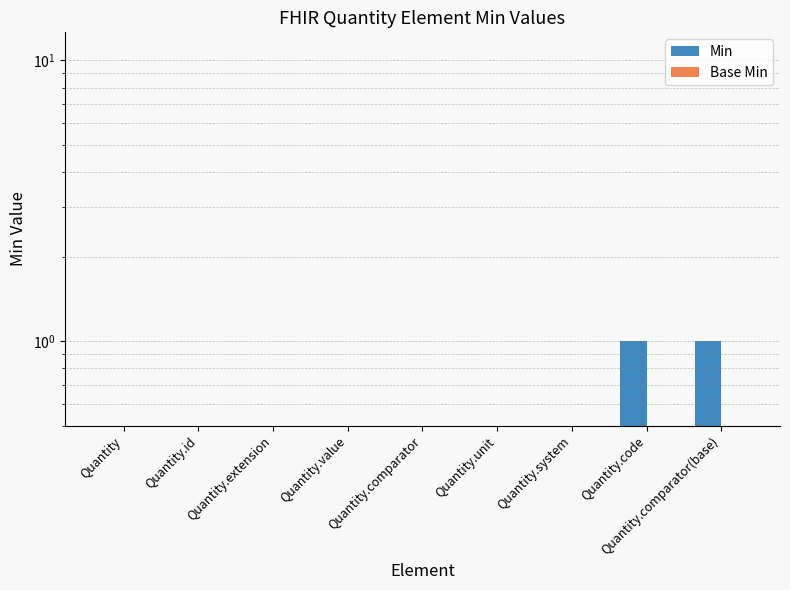

Reading right to left, list all the values displayed in this chart.

Min: Quantity.comparator(base)=1	Quantity.code=1	Quantity.system=0	Quantity.unit=0	Quantity.comparator=0	Quantity.value=0	Quantity.extension=0	Quantity.id=0	Quantity=0
Base Min: Quantity.comparator(base)=0	Quantity.code=0	Quantity.system=0	Quantity.unit=0	Quantity.comparator=0	Quantity.value=0	Quantity.extension=0	Quantity.id=0	Quantity=0